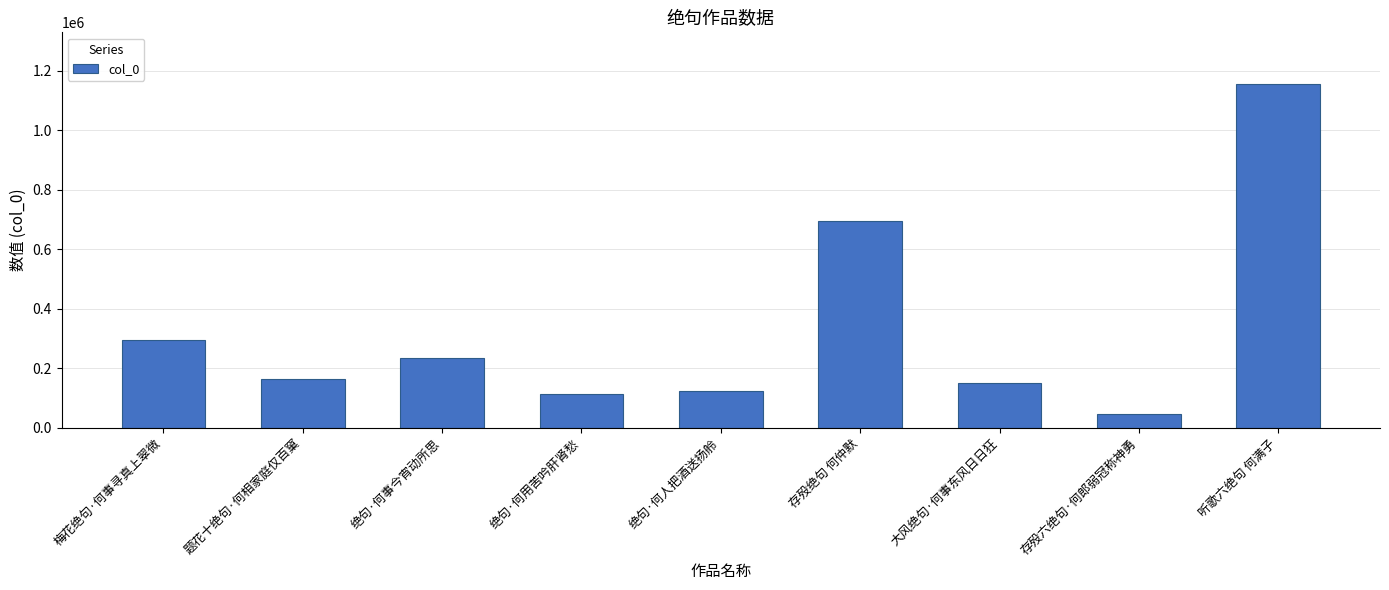

What is the value of the 7th bar from the left?

150118